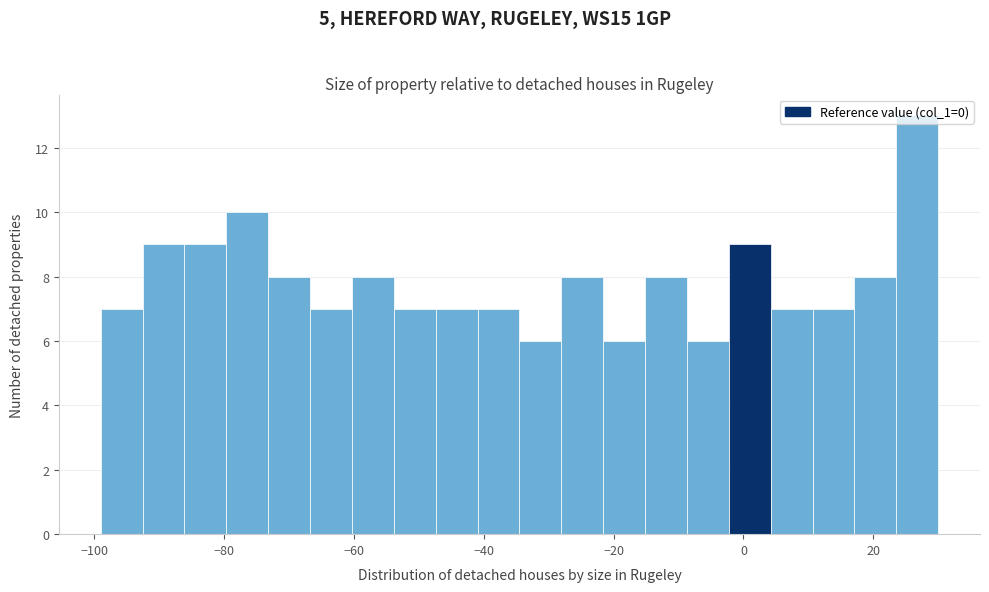

Read against the x-axis, roughly where is the centre of the tallest bar?

26